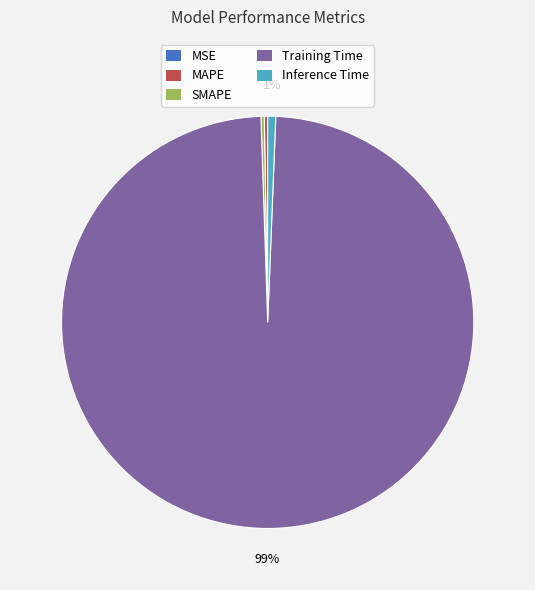

True or false: Training Time accounts for 88% of the total.

False